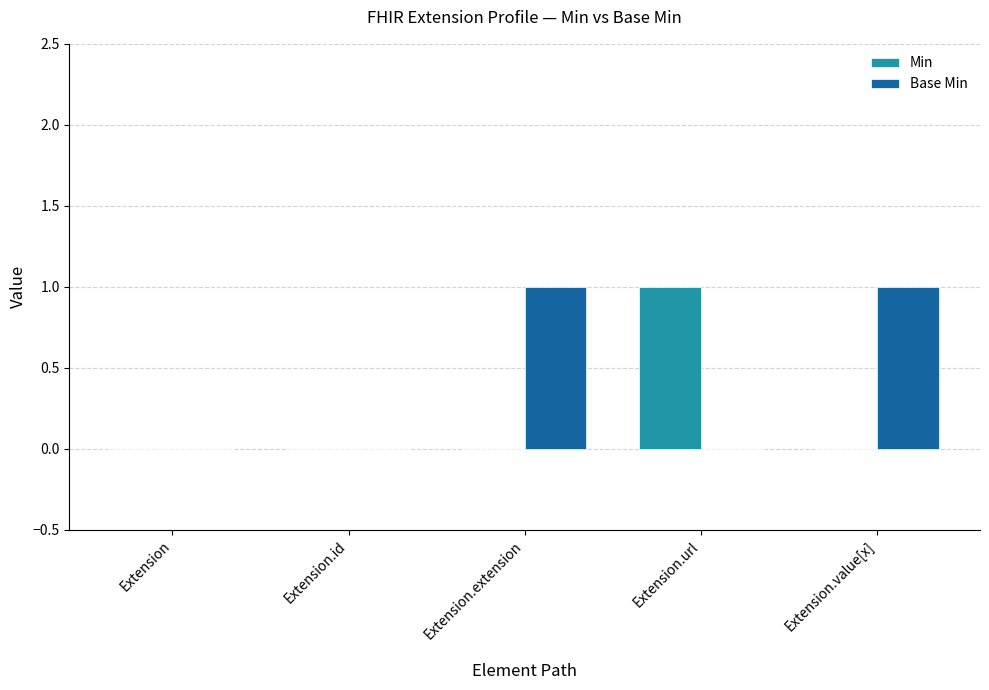

Count the number of categories in the chart.

5